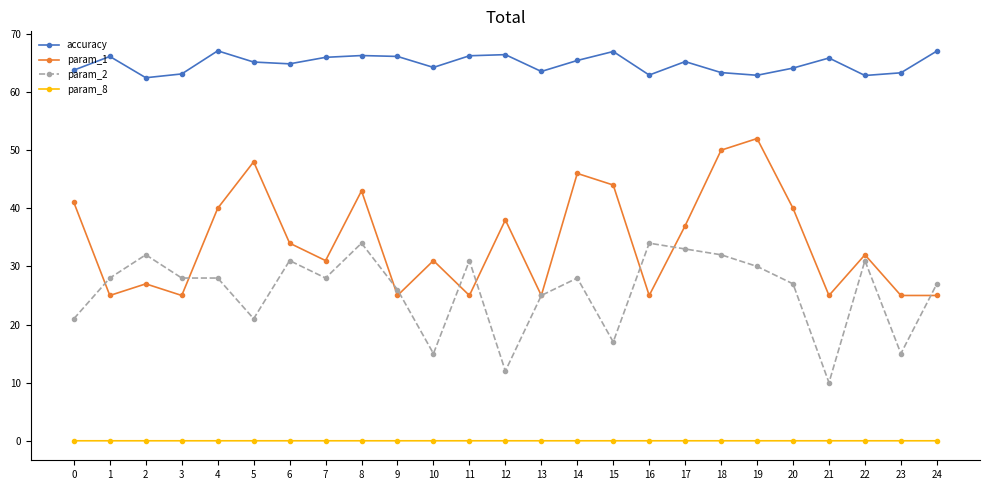

What is the difference between the highest and lowest values at 21?

65.9